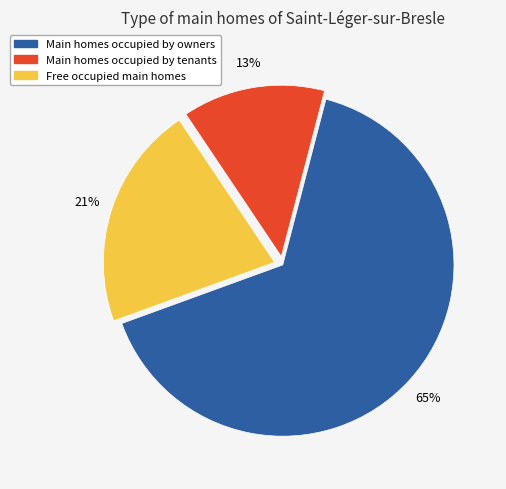

Is there a majority slice in this chart?

Yes